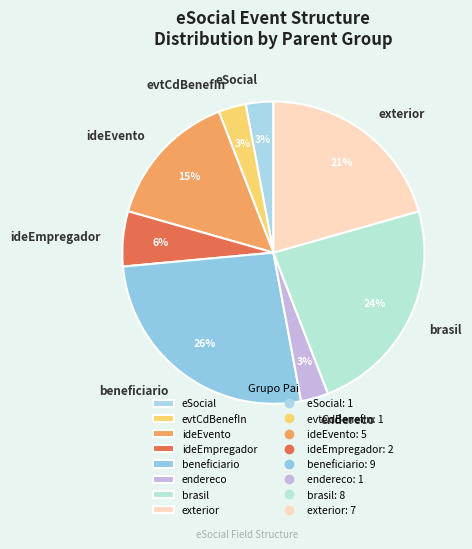

To the nearest percent, what percentage of the pie is brasil?

24%